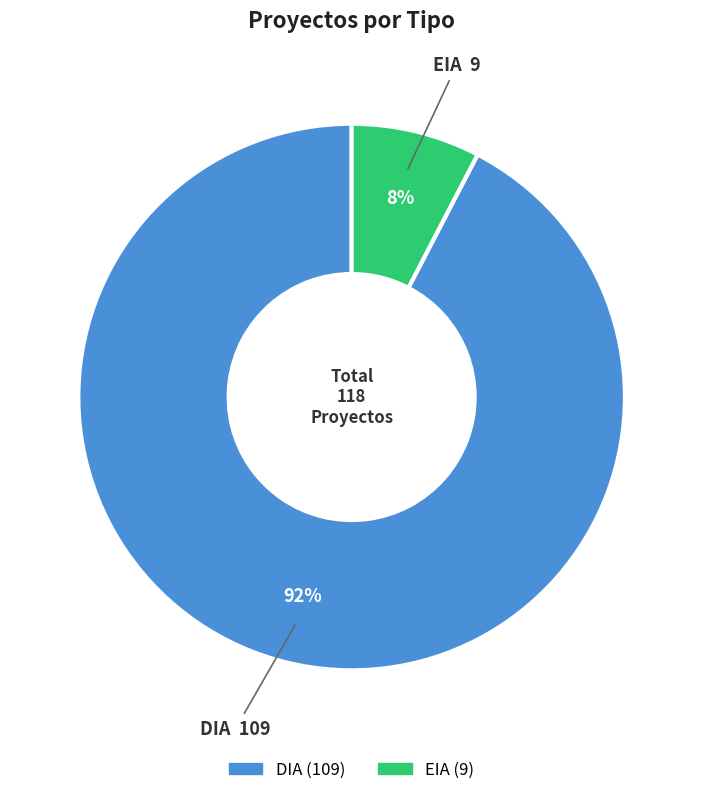

To the nearest percent, what is the average slice percentage?

50%